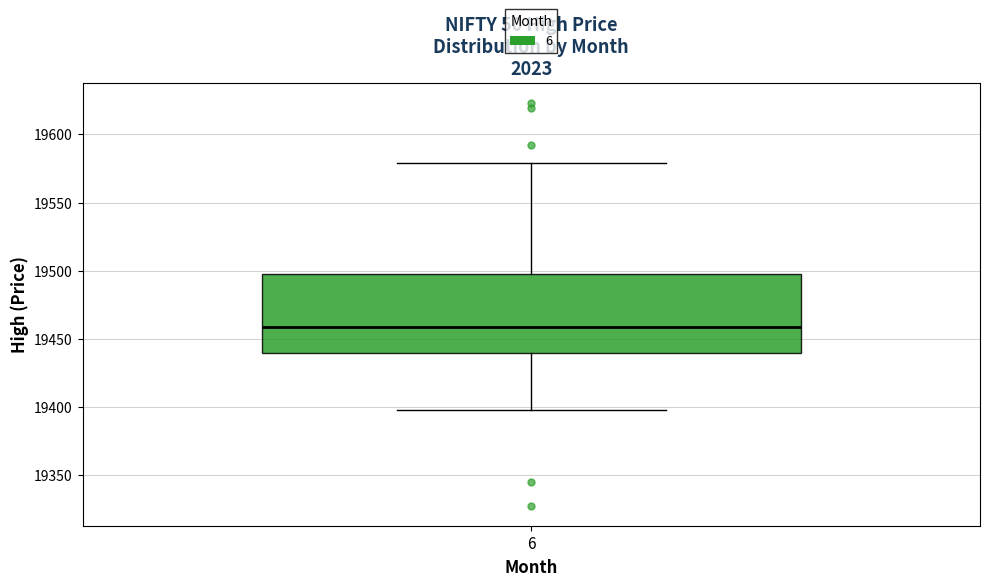

Transcribe this box plot: give where the median line is, the range the box spans, and where the two whiskers end, as read against the y-axis. The values are not printed on the chart, so give them approximately, as read against the axis.

median 19460, box 19440 to 19500, whiskers 19400 to 19580